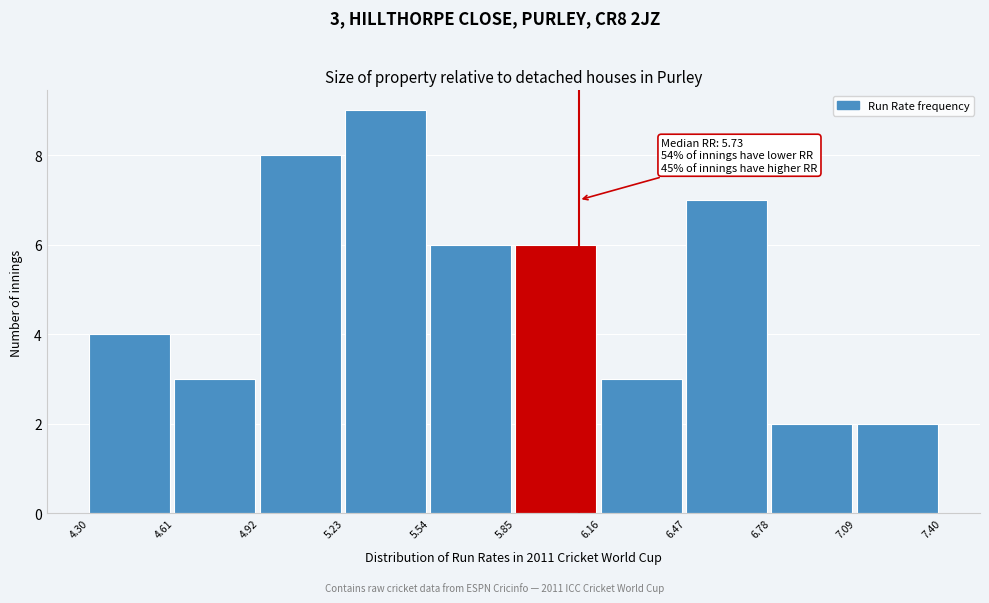

Over which range of the x-axis is the bar tallest?

5.23 to 5.54